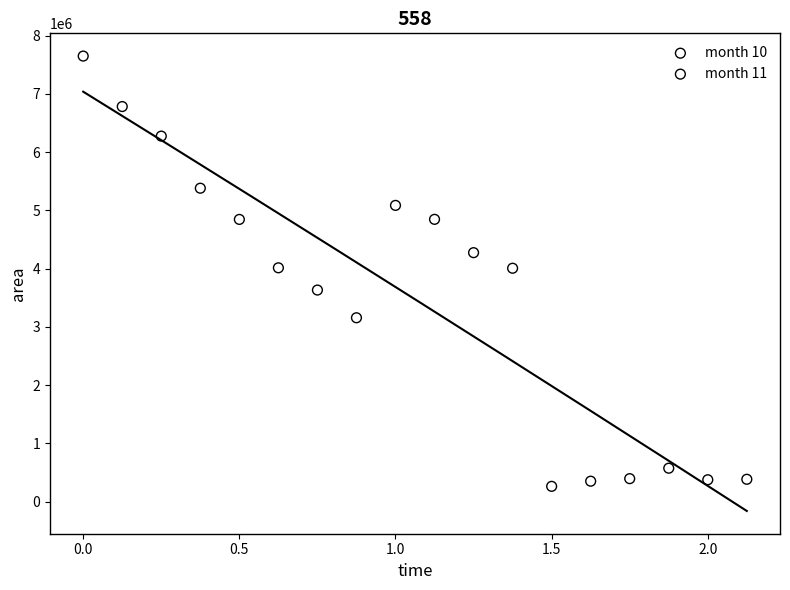

What are all the series names shown in the legend?

month 10, month 11